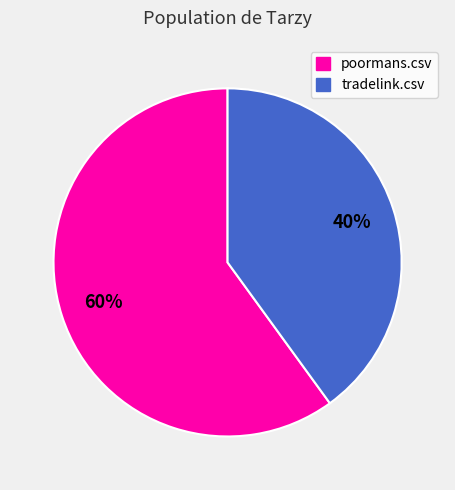

Rank the categories by value from highest to lowest.

poormans.csv, tradelink.csv